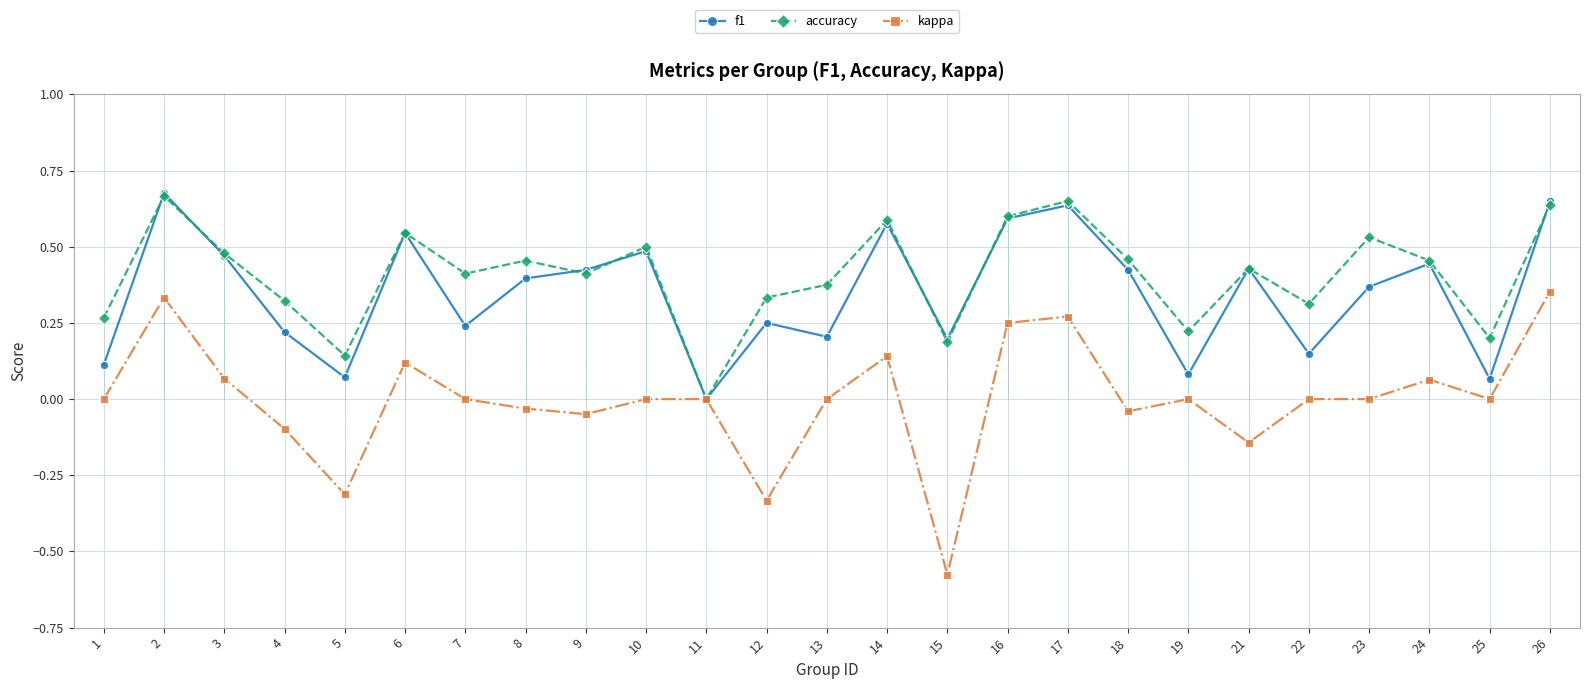

Which series has the largest total across all categories?

accuracy